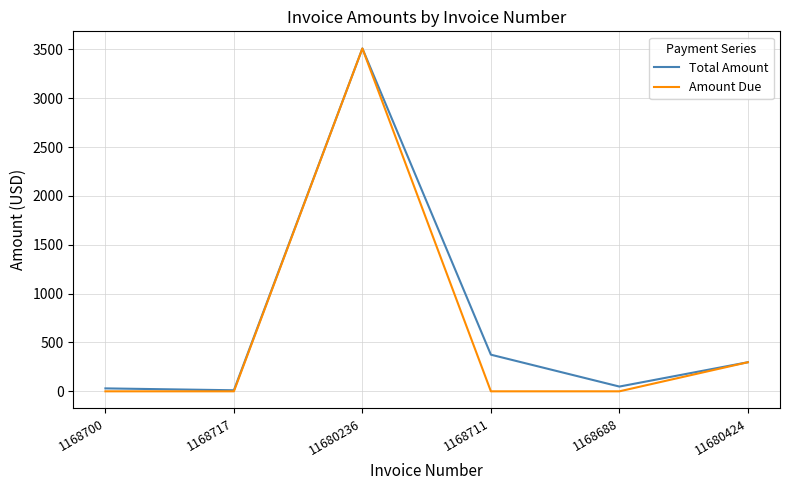

True or false: Total Amount has a value of 48.7 at 1168688.

True